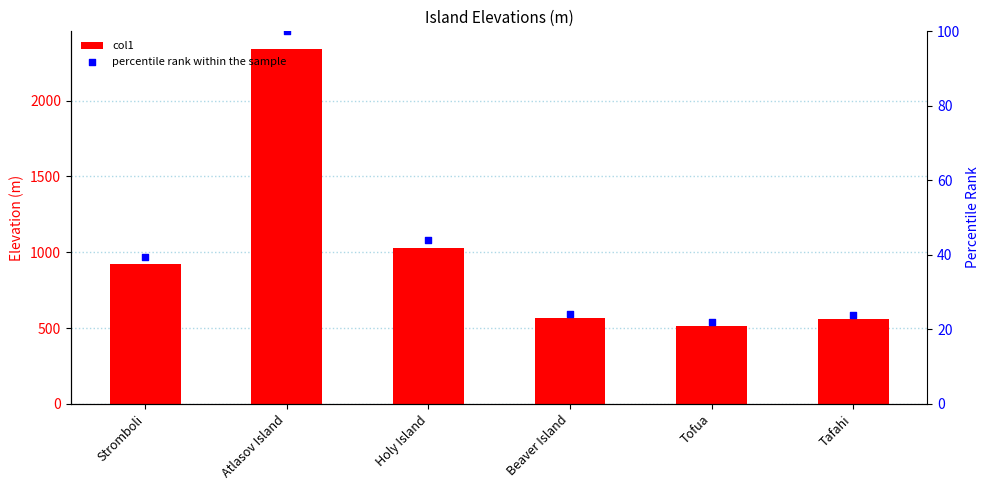

Which series contains the highest Y value?

col1